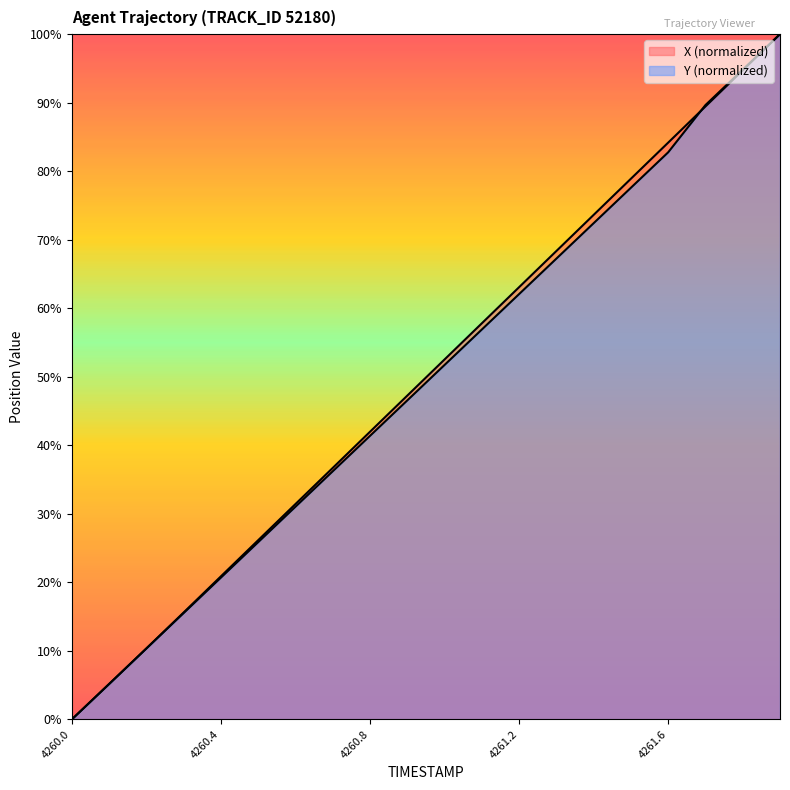

Reading left to right, list all the values displayed in this chart.

X: 0.0	5.2	10.4	15.6	20.9	26.2	31.4	36.7	42.0	47.3	52.5	57.8	63.1	68.4	73.6	78.9	84.2	89.4	94.7	100.0
Y: 0.0	5.2	10.3	15.5	20.7	25.9	31.0	36.2	41.4	46.6	51.7	56.9	62.1	67.2	72.4	77.6	82.8	89.7	94.8	100.0